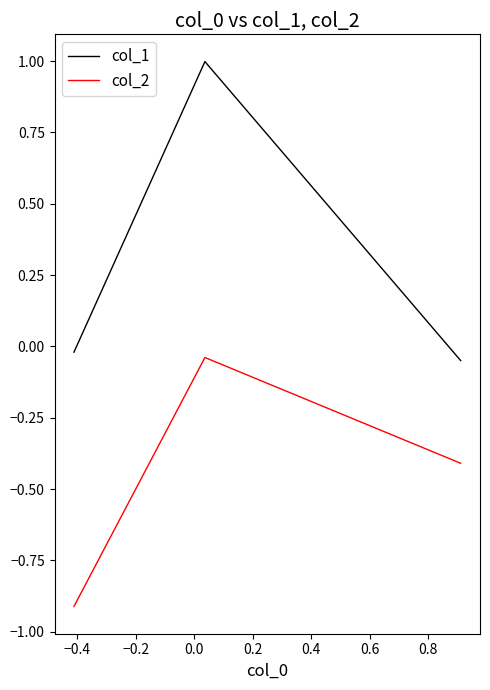

How many distinct data groups are displayed?

2